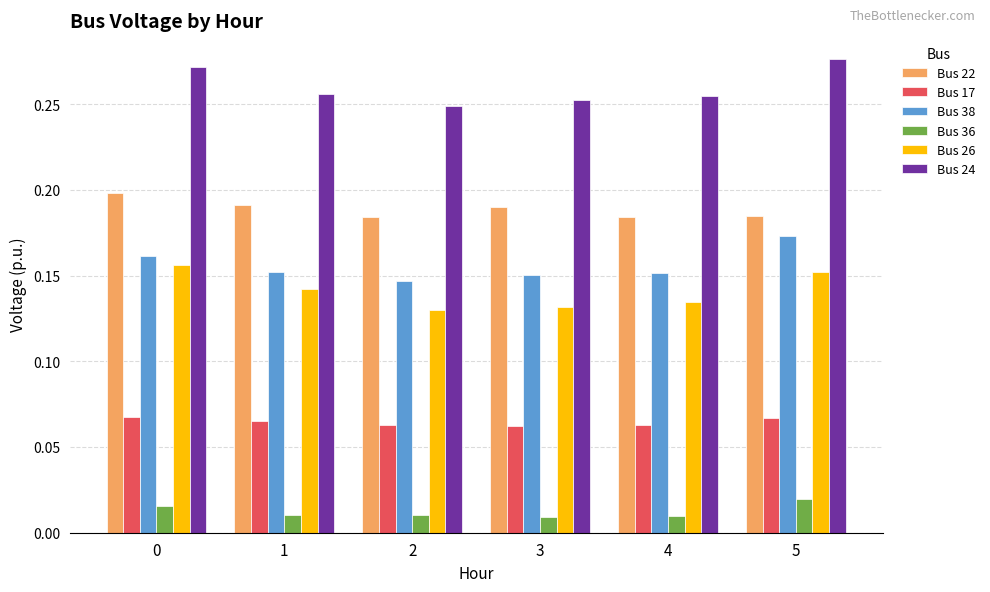

List the series in order of their peak value, highest first.

Bus 24, Bus 22, Bus 38, Bus 26, Bus 17, Bus 36